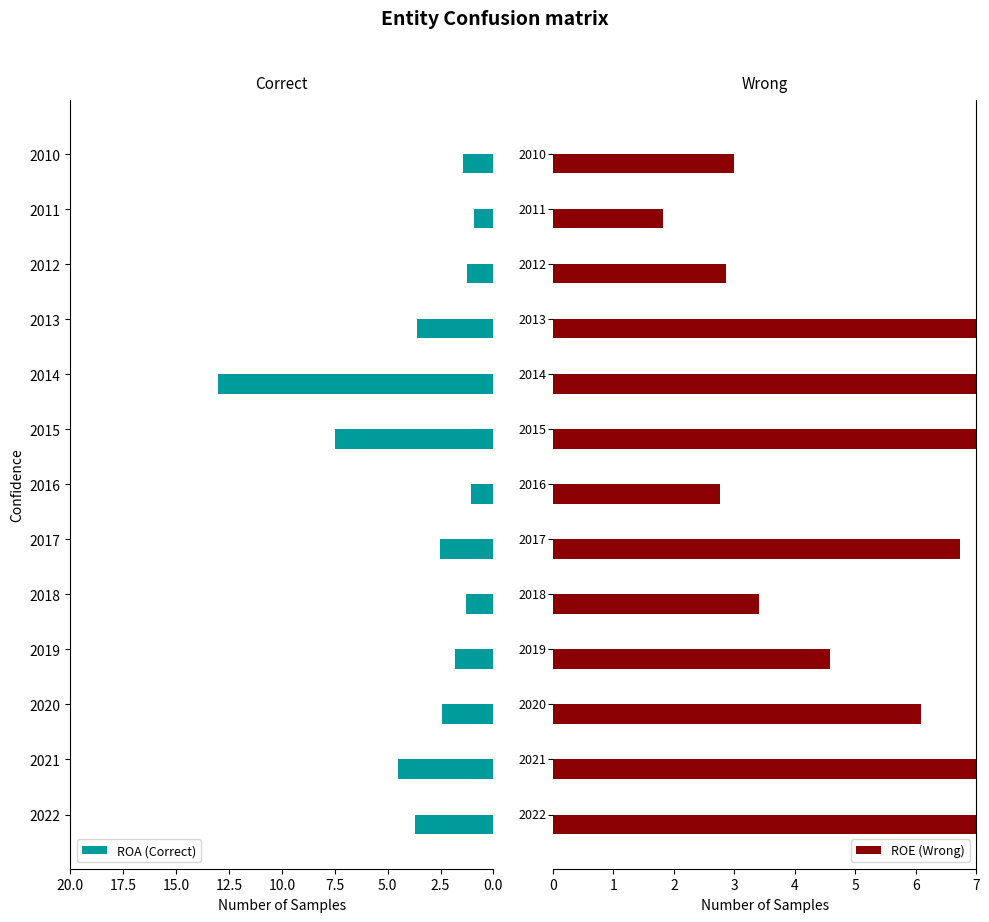

The ROE_left series shows 0.2 at 5.0. True or false?

False